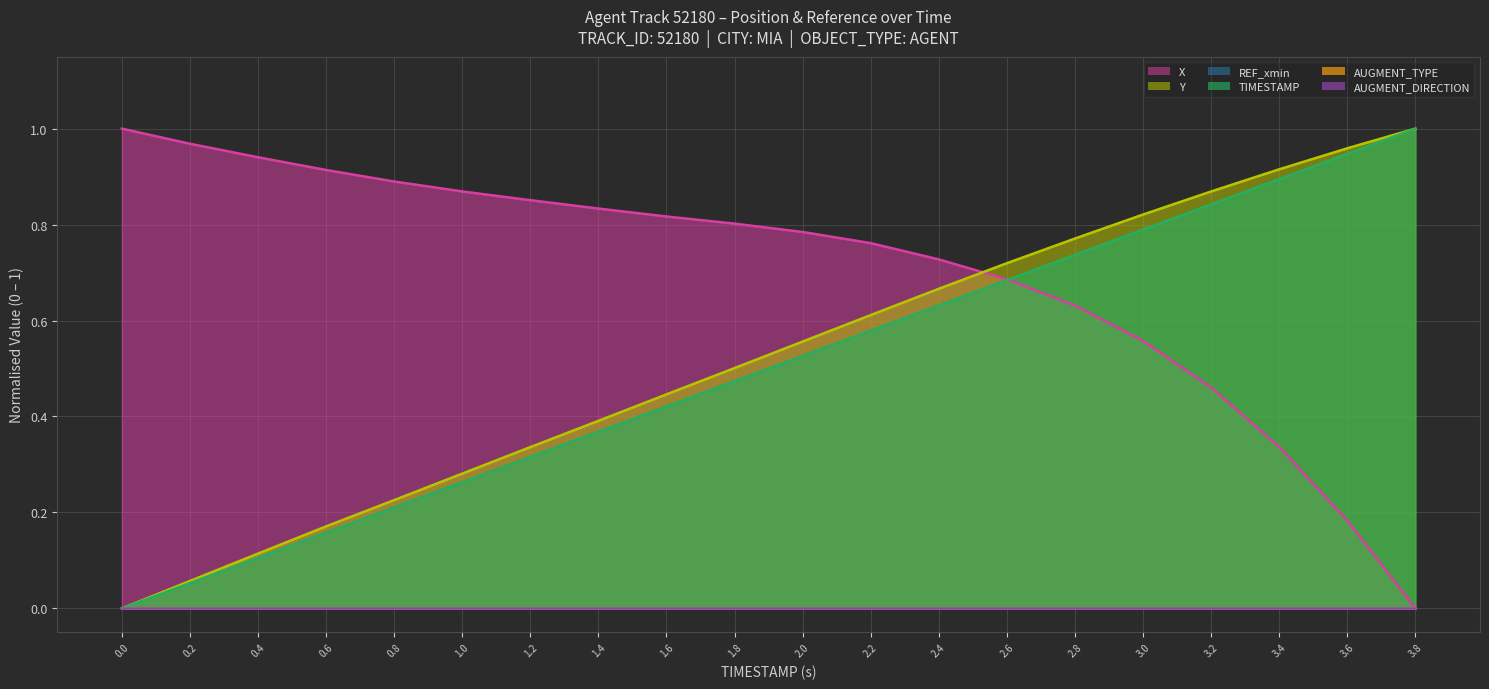

What is the label of the 11th point from the left?

2.0